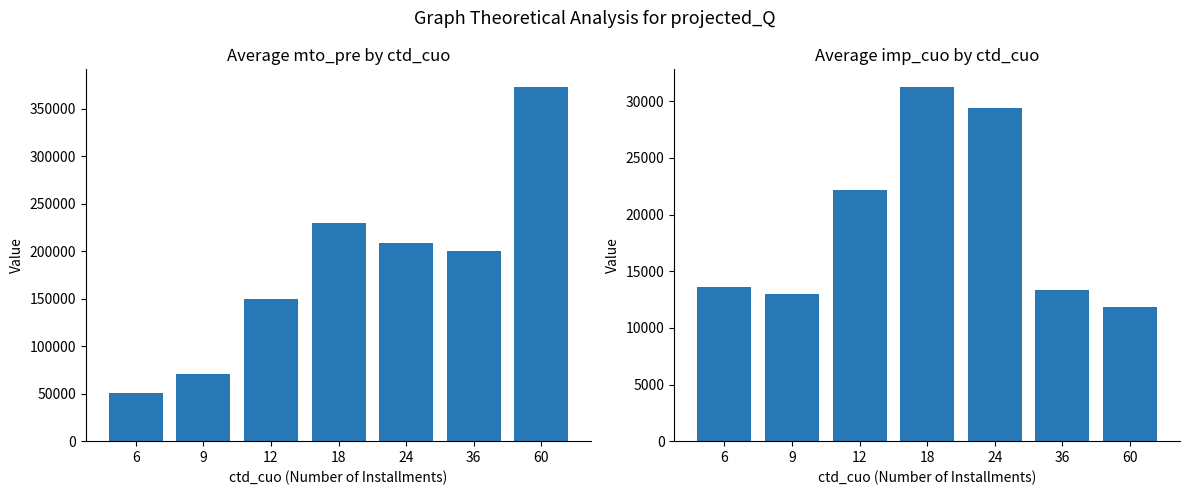

Rank the series by their maximum value, from lowest to highest.

avg imp_cuo, avg mto_pre